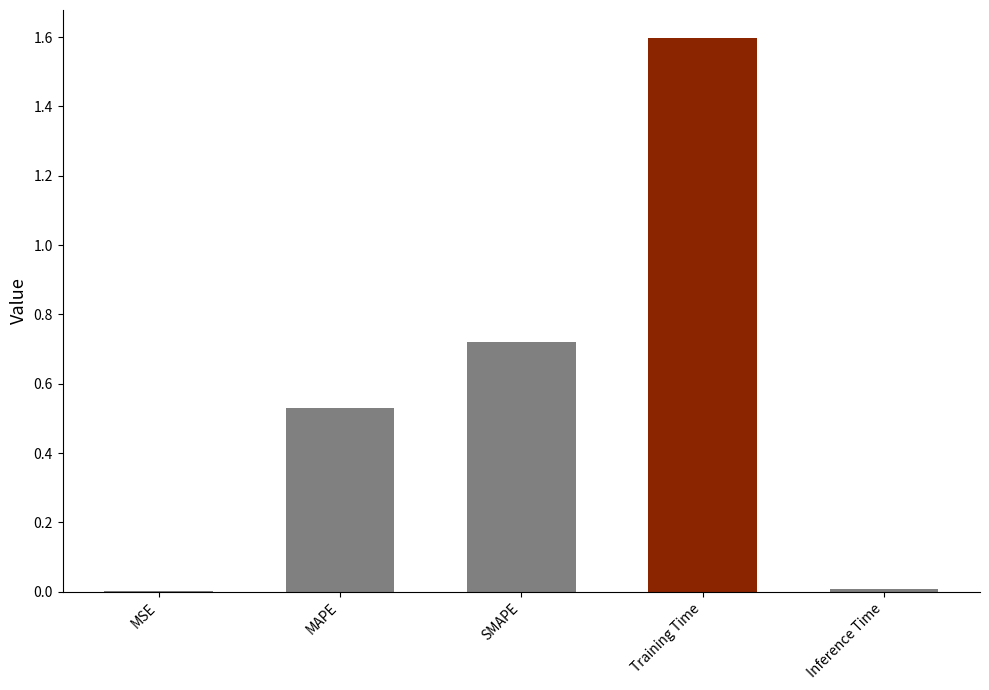

What is the approximate value at Training Time?

1.6